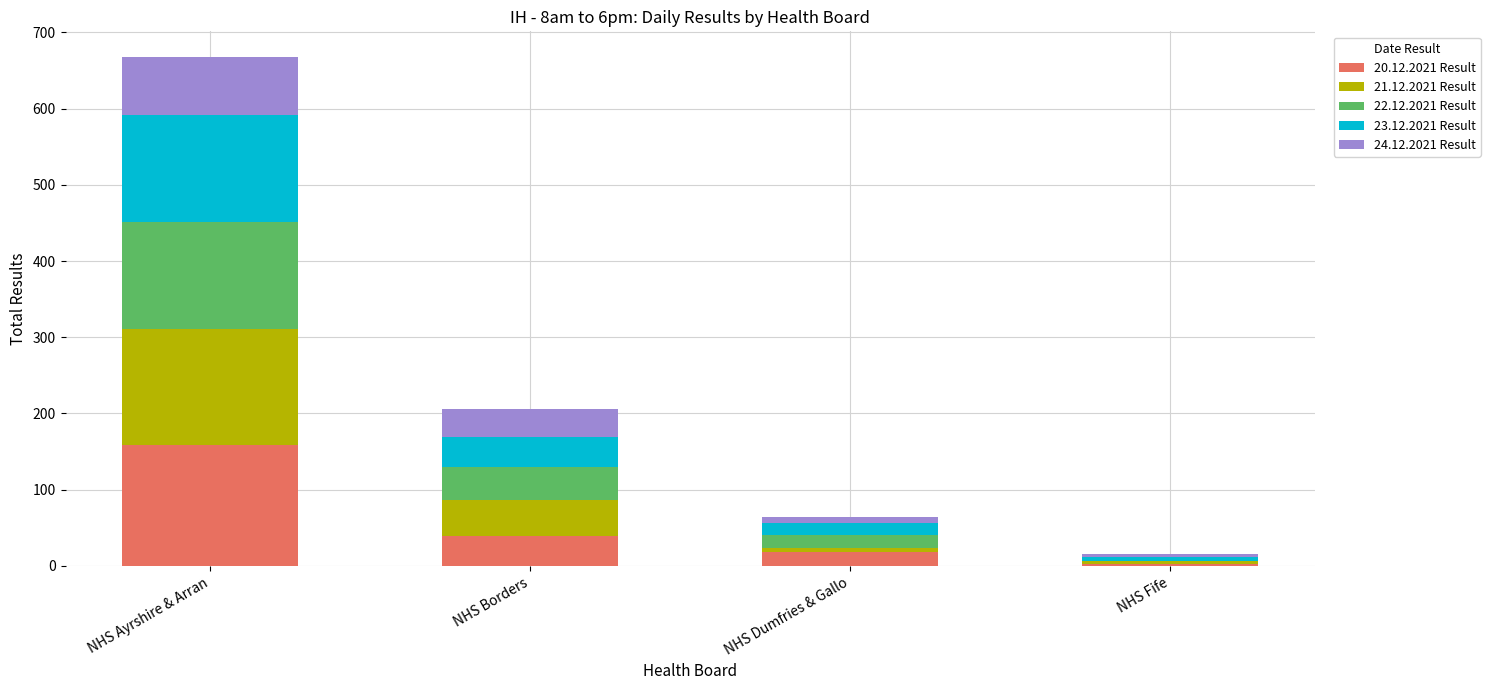

Reading left to right, what are the values for 20.12.2021 Result?

NHS Ayrshire & Arran=159	NHS Borders=39	NHS Dumfries & Gallo=18	NHS Fife=3